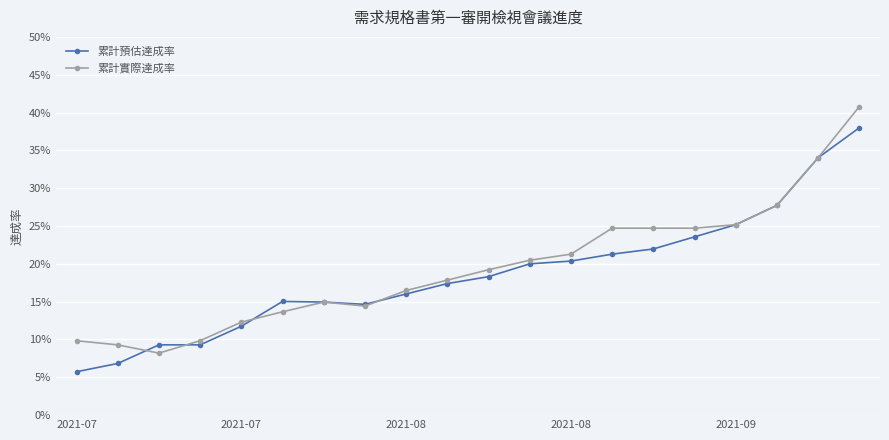

What are all the series names shown in the legend?

累計預估達成率, 累計實際達成率